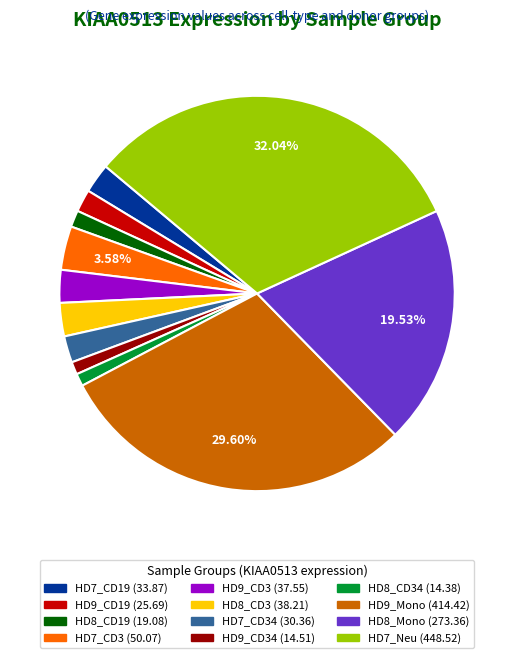

Is HD8_Mono (273.36) the majority of the pie?

No